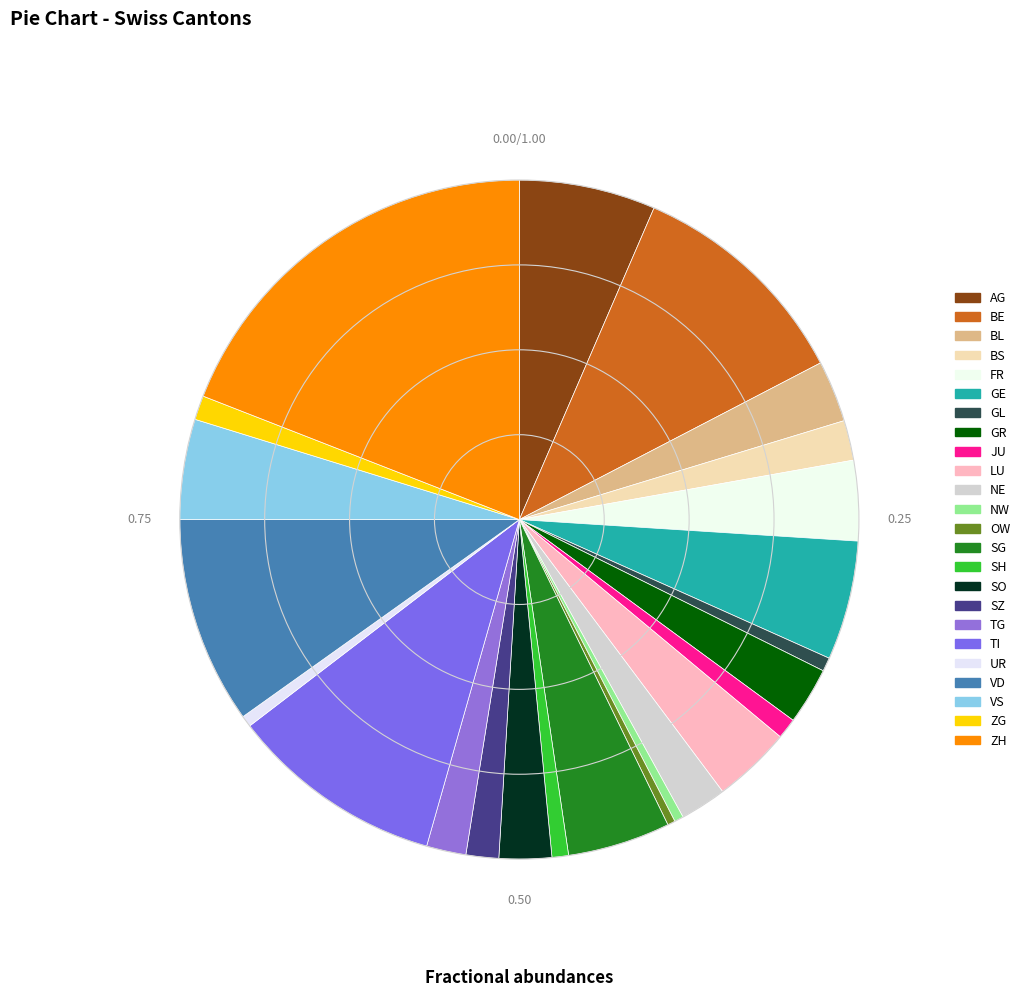

Is FR the majority of the pie?

No